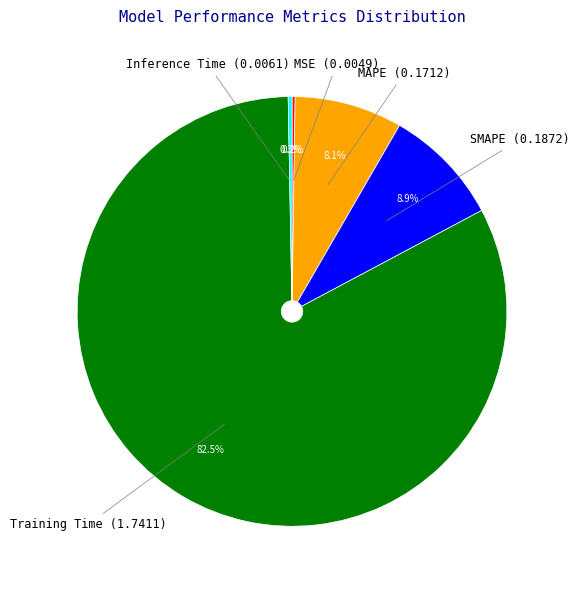

Between SMAPE and Training Time, which is larger?

Training Time